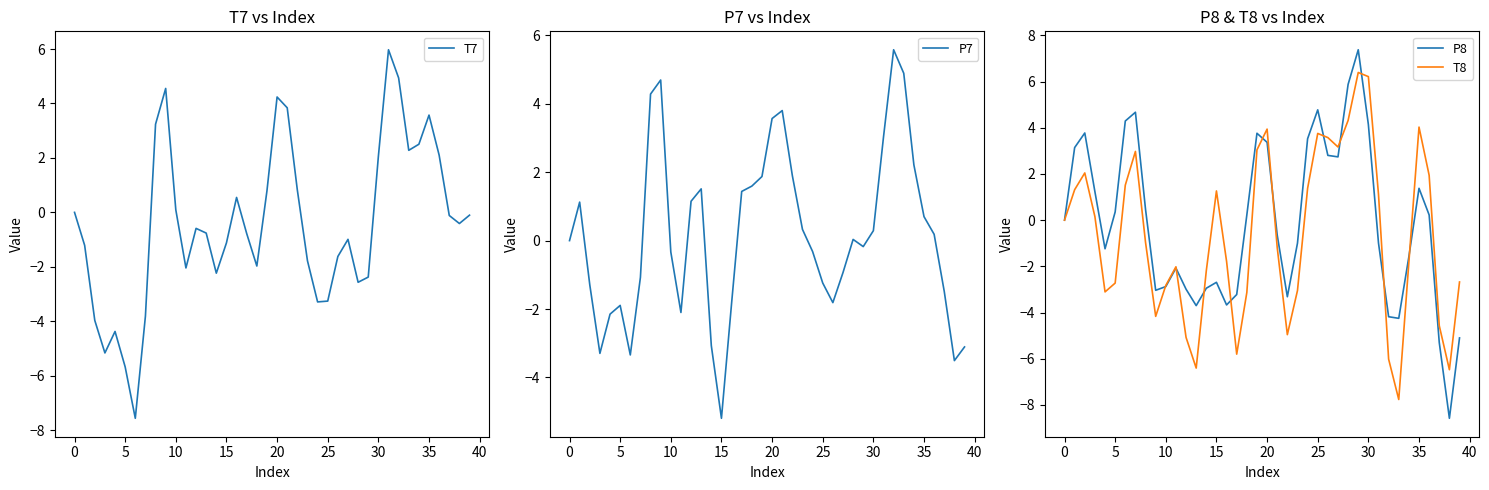

The value of T7 at 15 is -1.8. True or false?

False